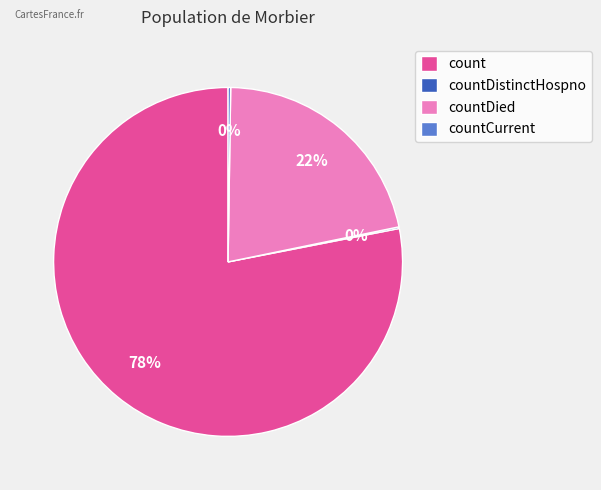

Combined, do countDied and count account for over 50%?

Yes